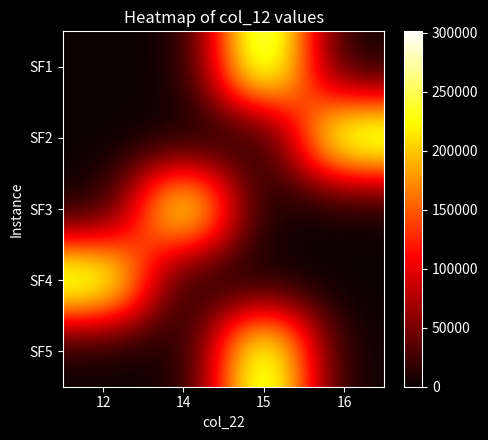

How many categories are shown in the chart?

4